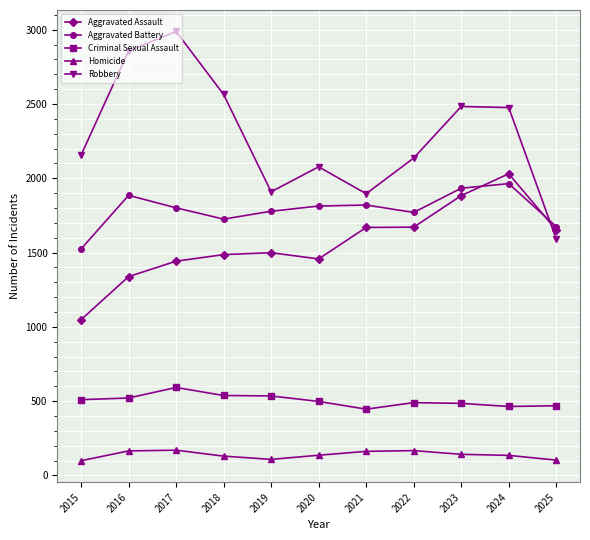

The Aggravated Battery series shows 1820 at 2021. True or false?

True